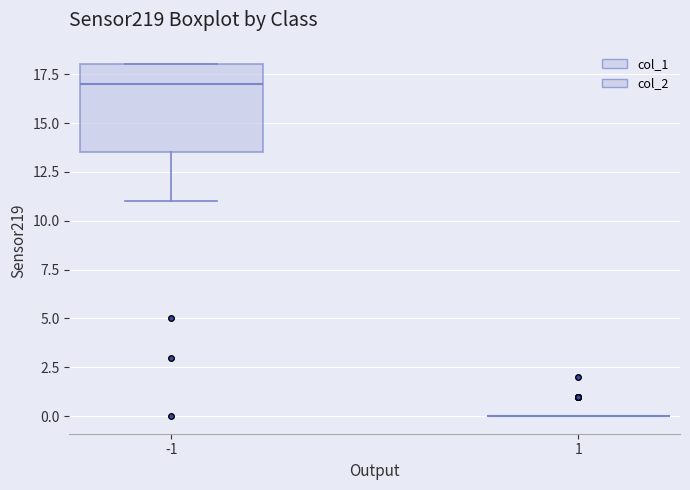

Reading left to right, read every box against the y-axis: the position of its median line, the range the box covers, and the ends of its whiskers. The values are not printed on the chart, so give them approximately, as read against the axis.

-1: median 17.0, box 13.5 to 18.0, whiskers 11.0 to 18.0
1: box collapsed to a line at 0.0, whiskers 0.0 to 0.0